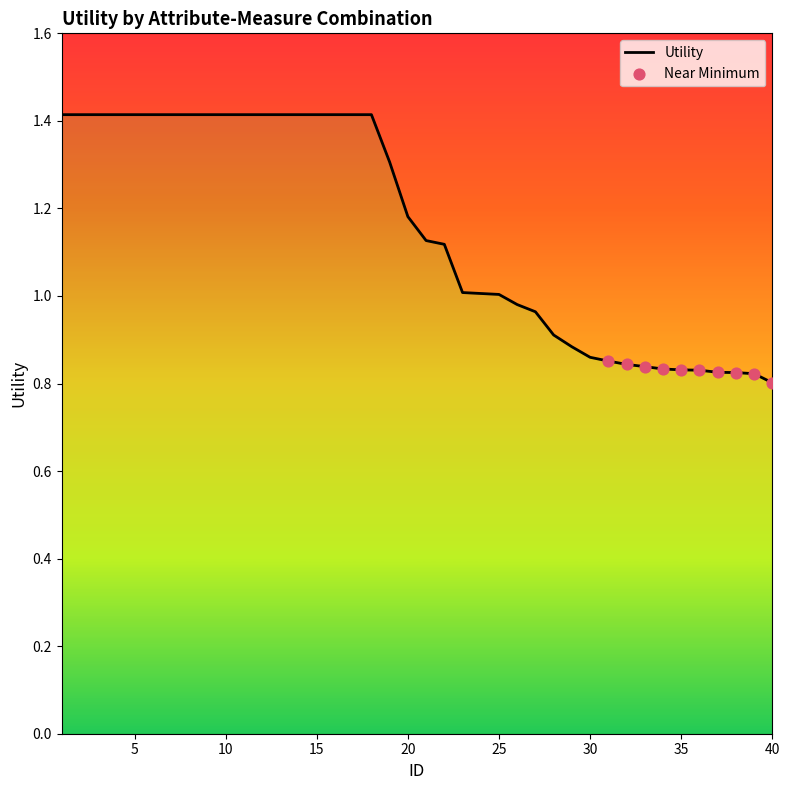

Which has a higher value, 30 or 17?

17